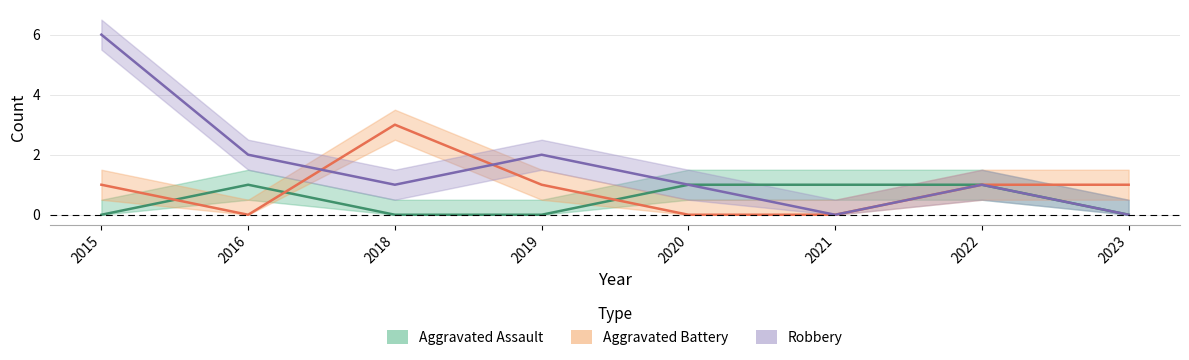

At which category does the chart reach its minimum across all series?

2015